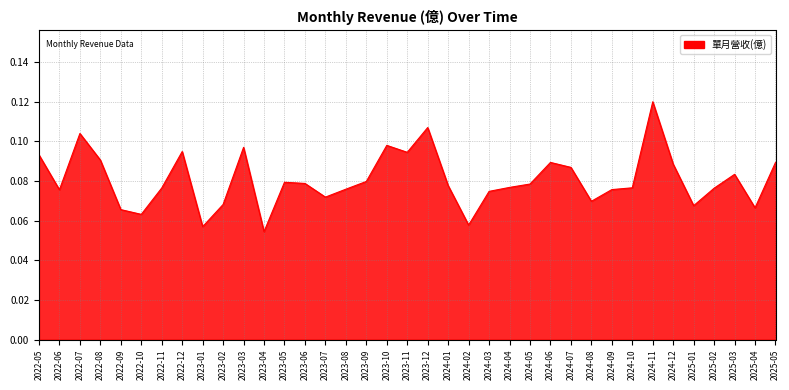

What position from the left is 2022-06?

2